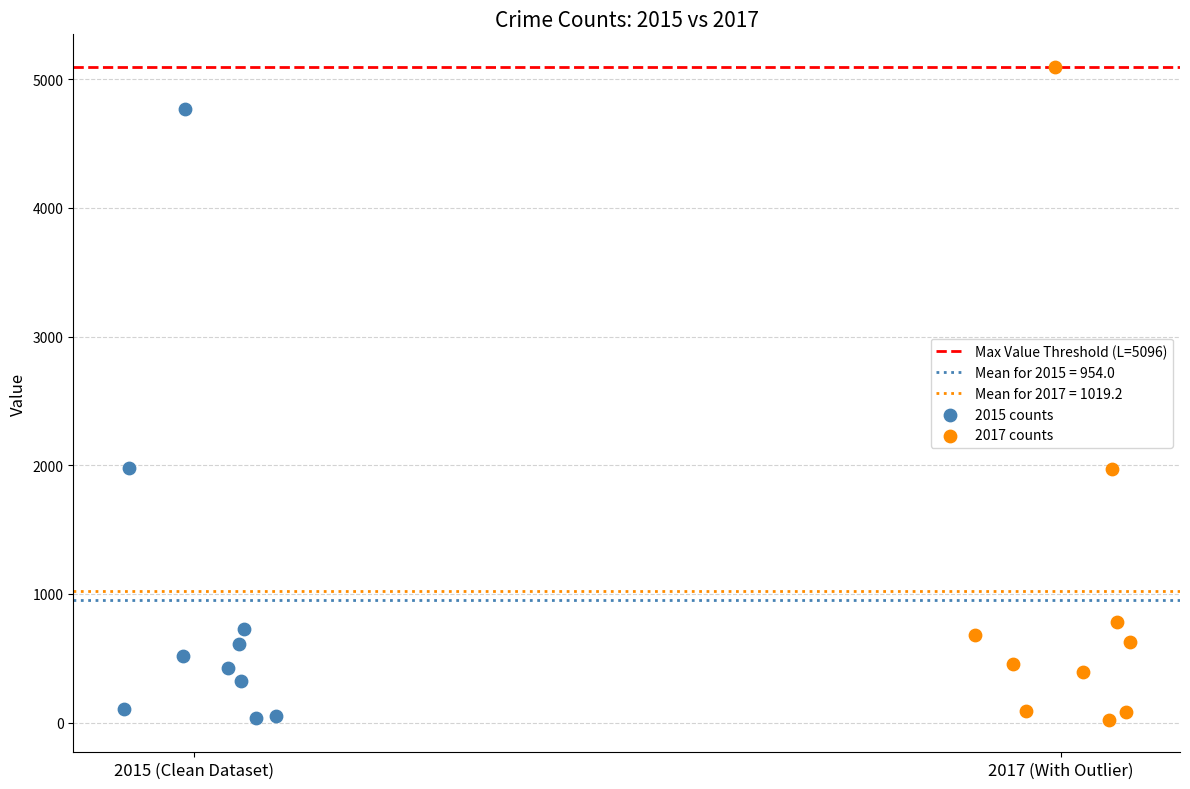

Which series has the largest Y range (max minus min)?

2017 counts